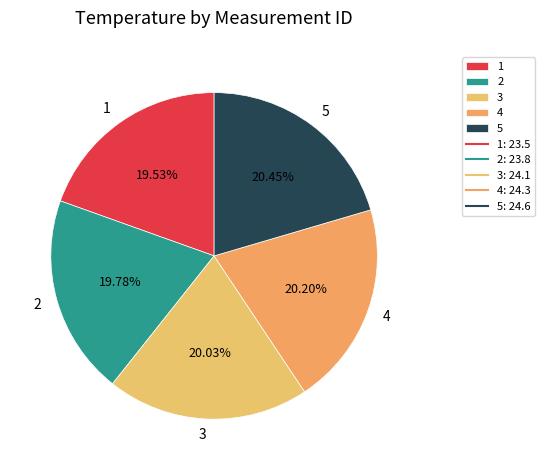

Is 2 the majority of the pie?

No